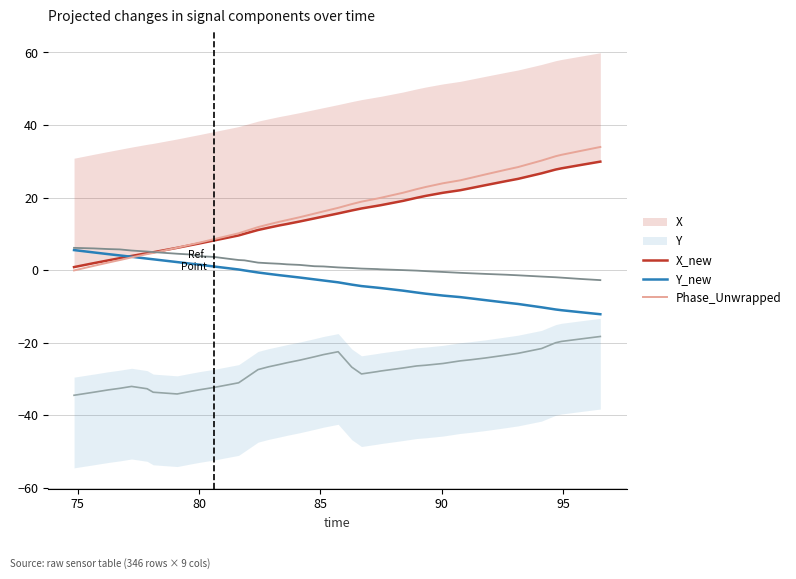

How many values in the Y series are below -2?

22